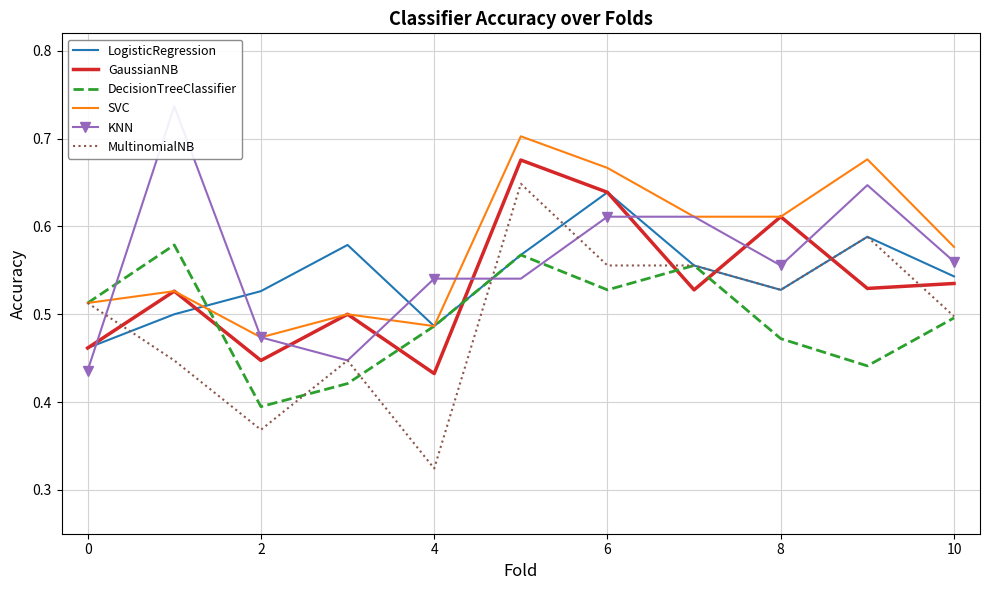

At how many categories does at least one series exceed 0?

11